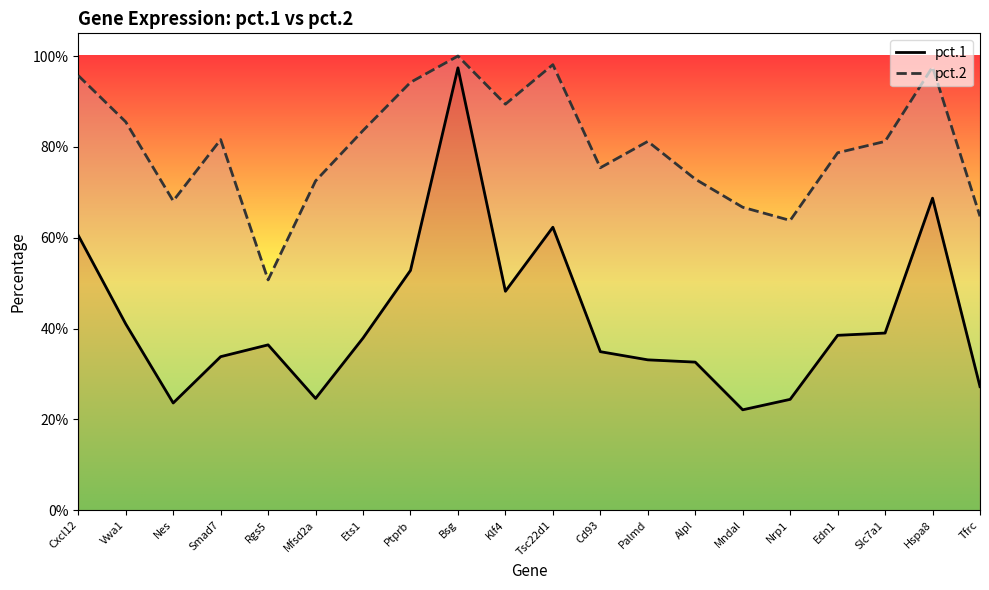

At which category does pct.1 reach its first local peak?

Rgs5